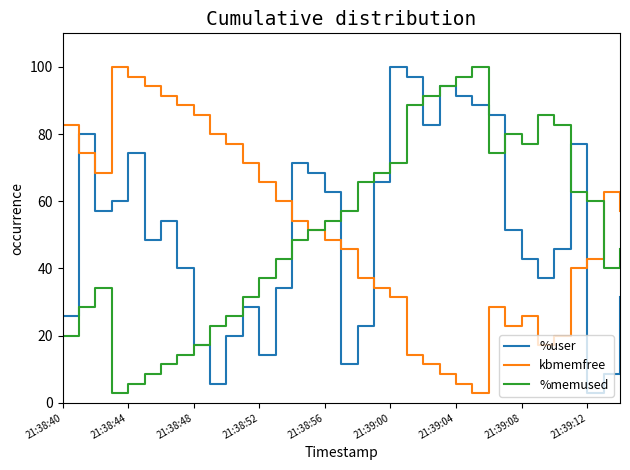

What is the maximum value for kbmemfree?

100.0